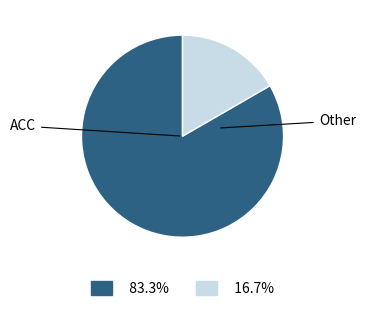

Which category accounts for the majority?

ACC